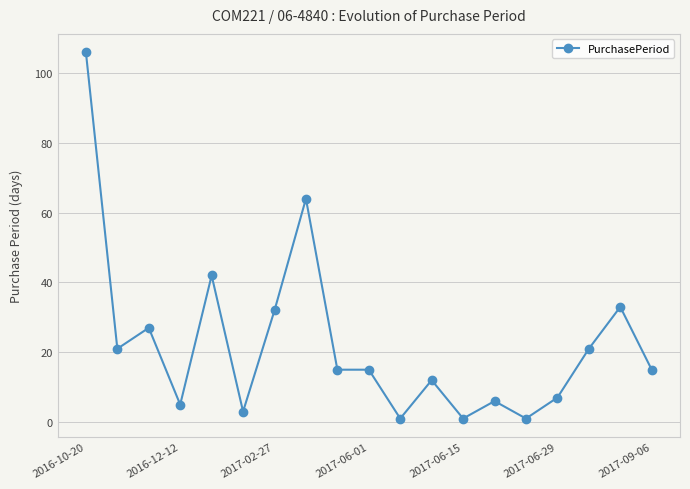

True or false: there are more than 1 points higher than both neighbors.

True